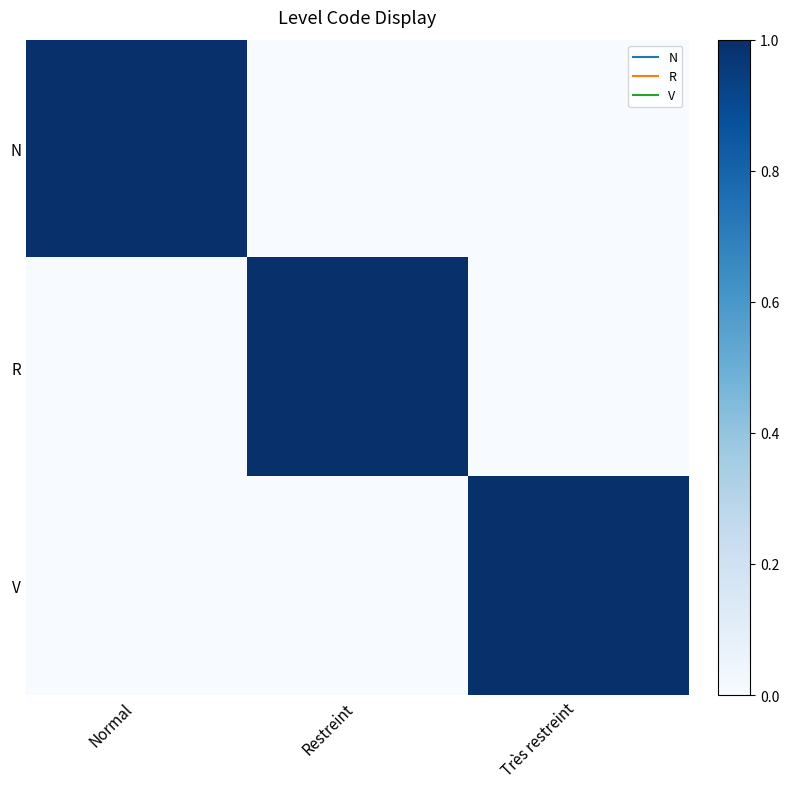

Which label corresponds to the largest value in the chart?

Normal